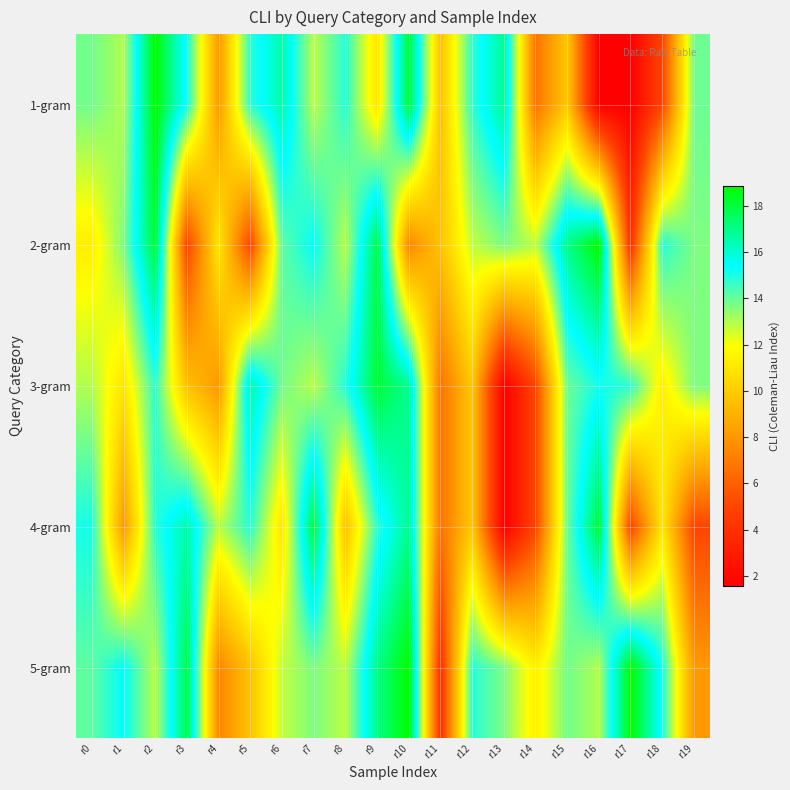

What is the spread (max minus min) of values at r15?

7.1